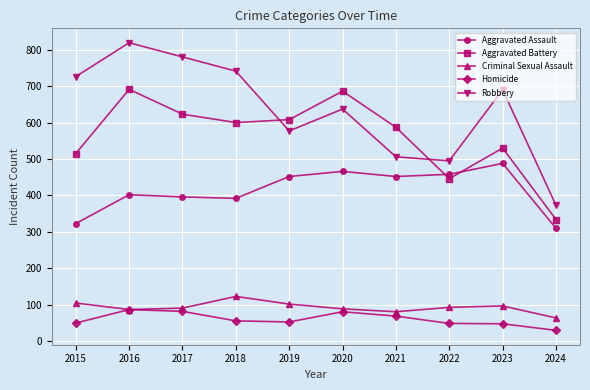

True or false: Criminal Sexual Assault has more than 1 interior local peaks.

True